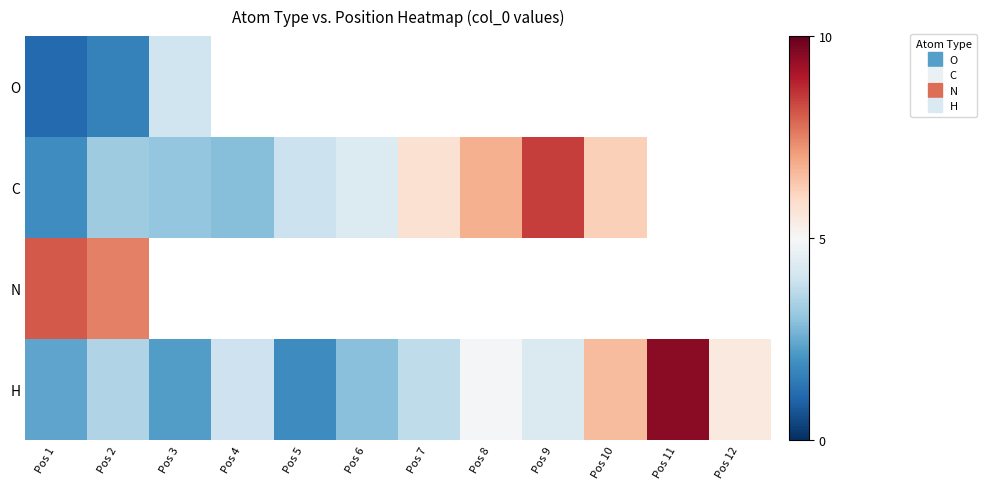

What is the difference between the maximum and minimum values in the N series?

0.6